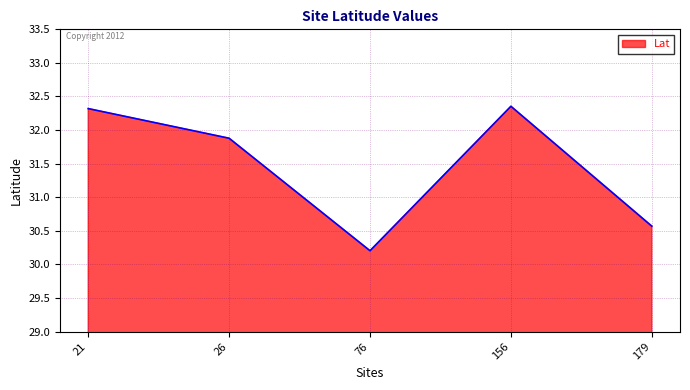

At which category does the data reach its first local peak?

156